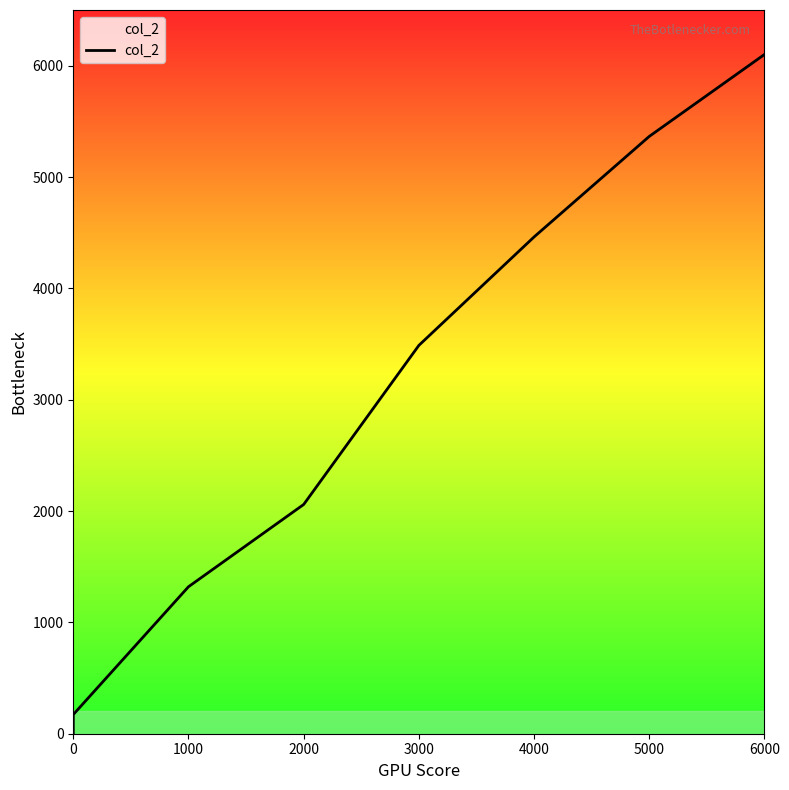

True or false: the data has more than 2 interior local peaks.

False